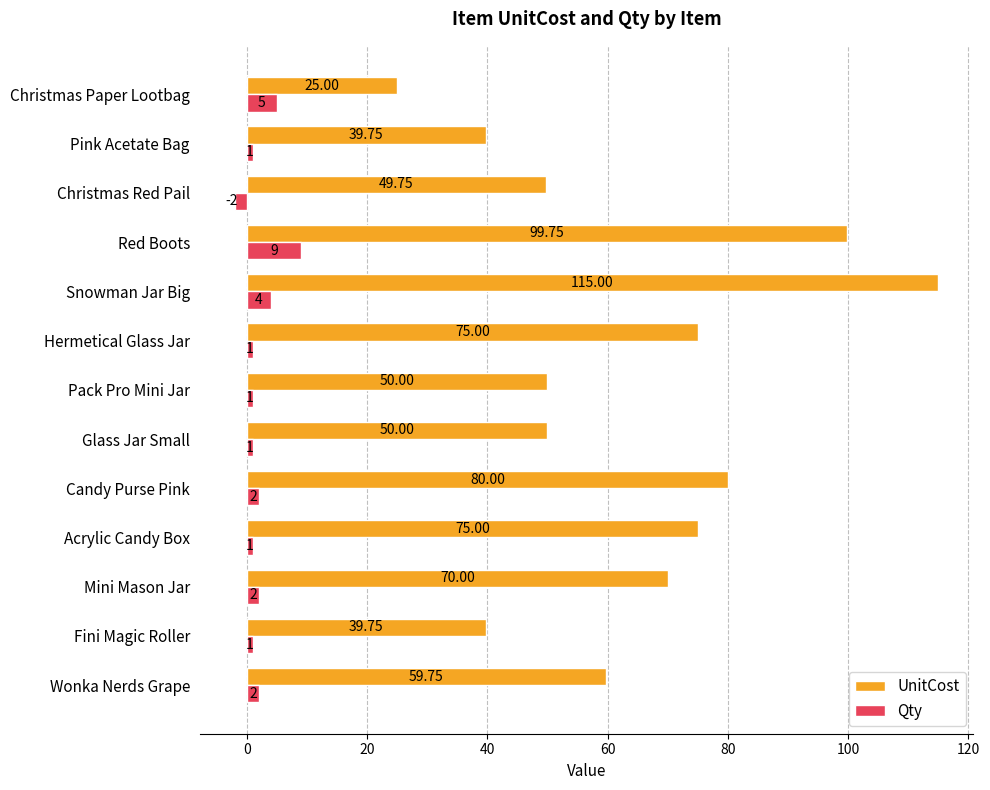

At which category does the chart reach its minimum across all series?

Christmas Red Pail